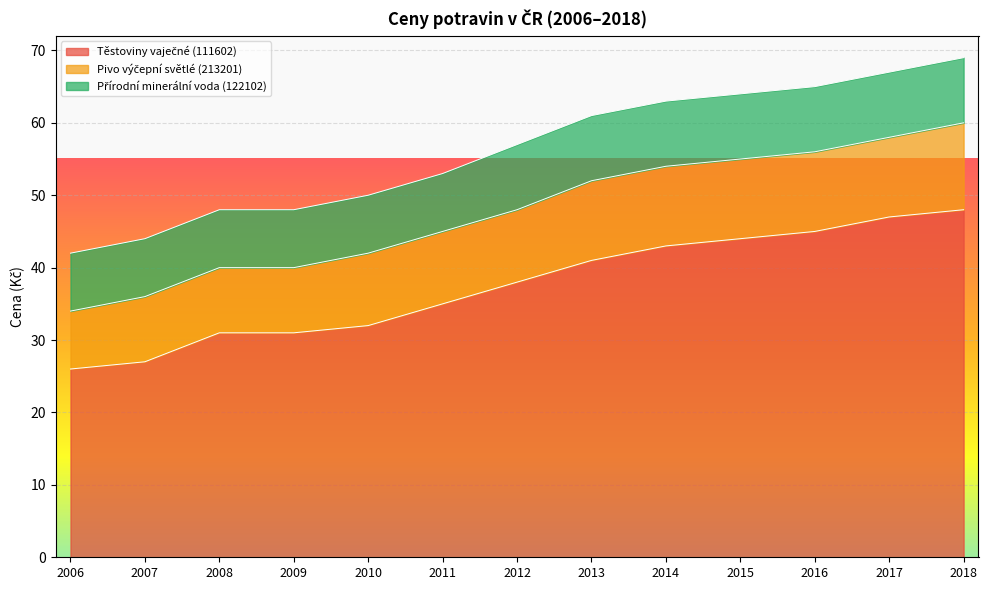

At how many categories does at least one series exceed 16?

13